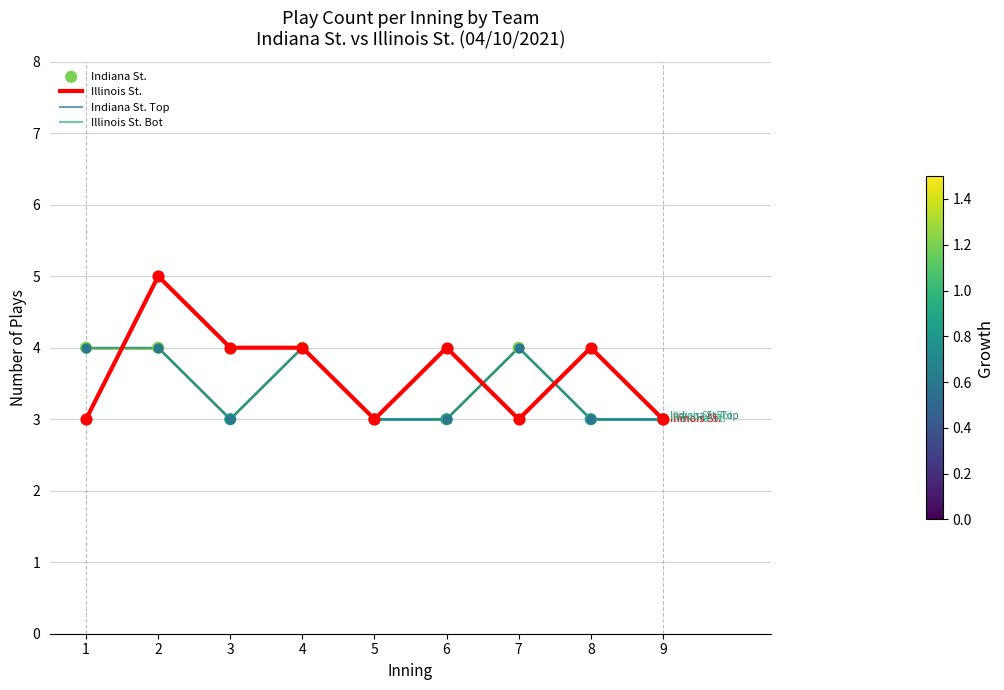

At how many categories does at least one series exceed 3?

7